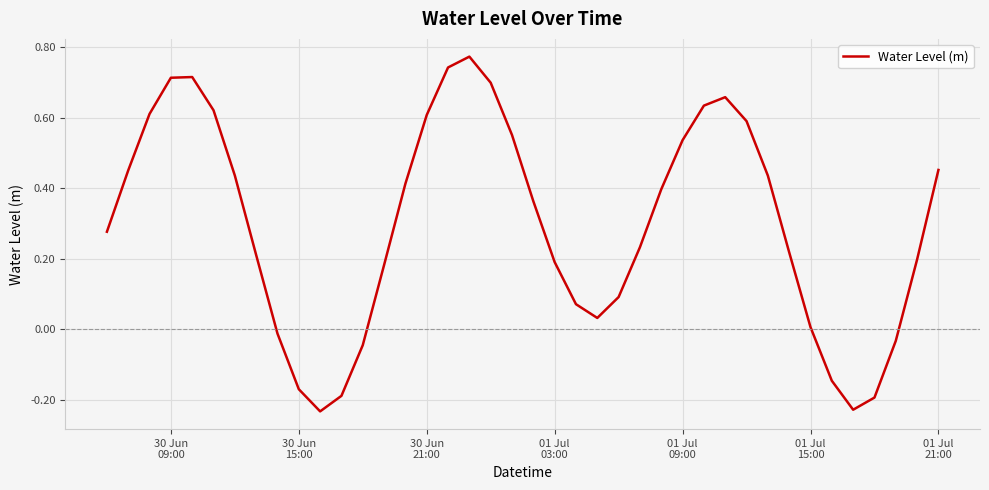

What is the difference between the maximum and minimum values?

1.0